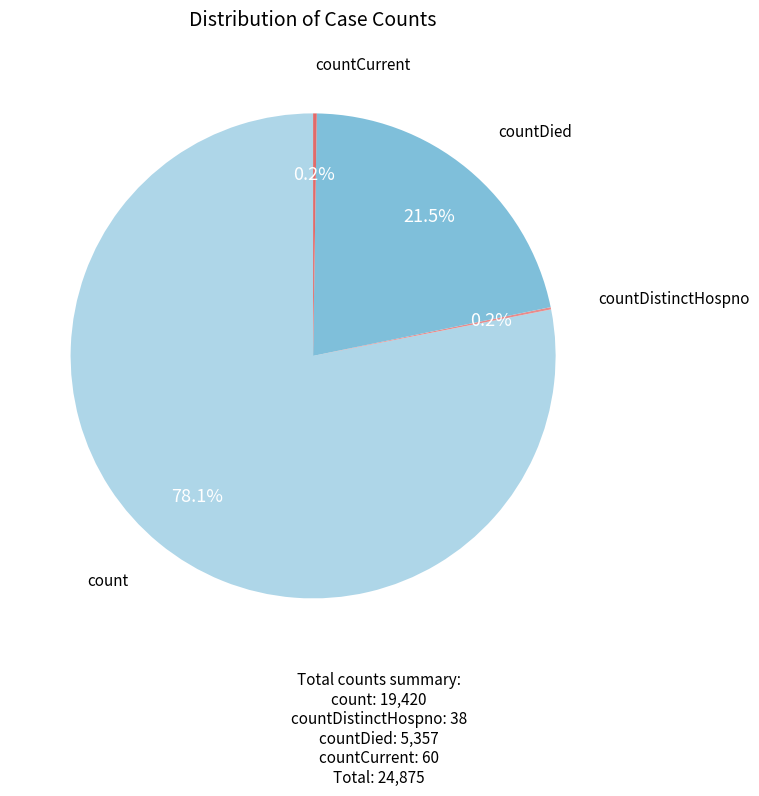

Between countDied and count, which is larger?

count